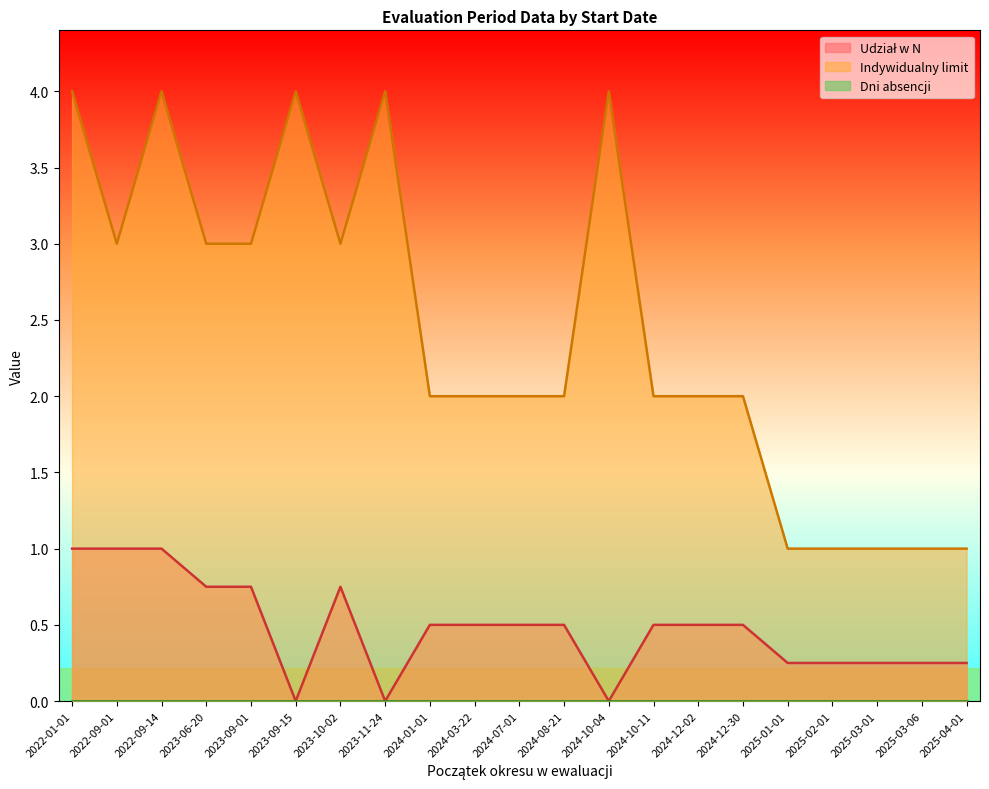

List the labels in order of Udział w N value, largest first.

2022-01-01, 2022-09-01, 2022-09-14, 2023-06-20, 2023-09-01, 2023-10-02, 2024-01-01, 2024-03-22, 2024-07-01, 2024-08-21, 2024-10-11, 2024-12-02, 2024-12-30, 2025-01-01, 2025-02-01, 2025-03-01, 2025-03-06, 2025-04-01, 2023-09-15, 2023-11-24, 2024-10-04